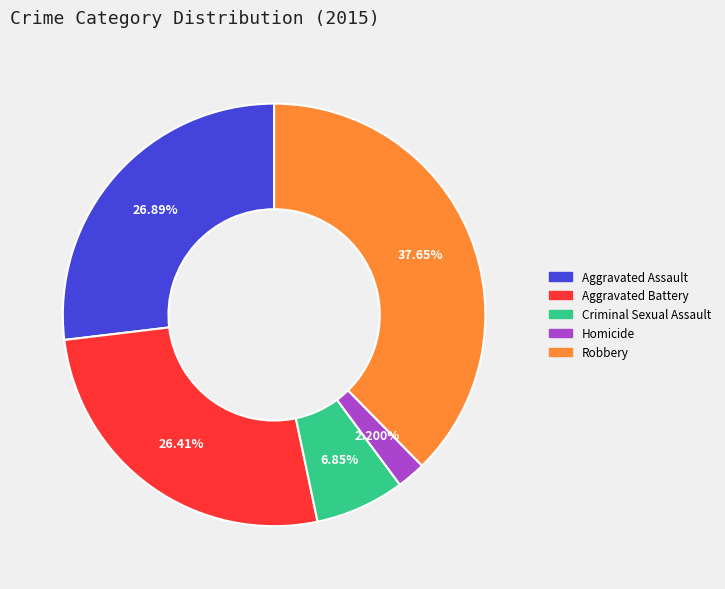

Which category has the smallest portion of the pie?

Homicide